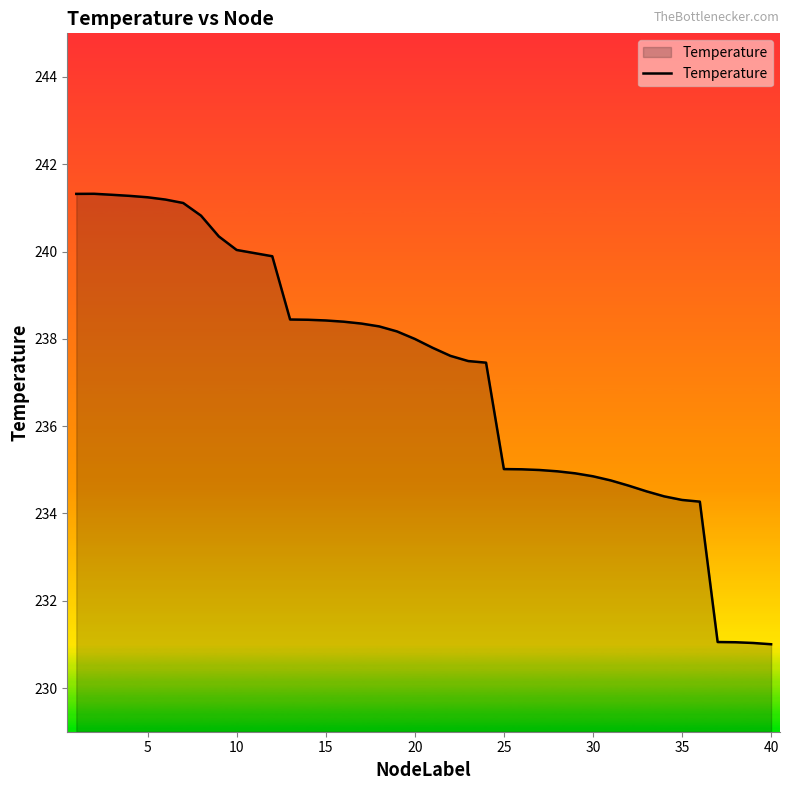

What is the smallest value displayed?

231.0